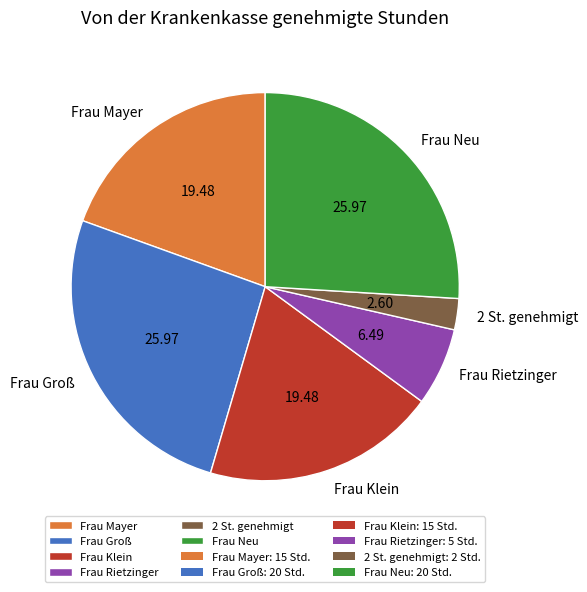

What is the ratio of the value at Frau Neu to the value at Frau Rietzinger?

4.0